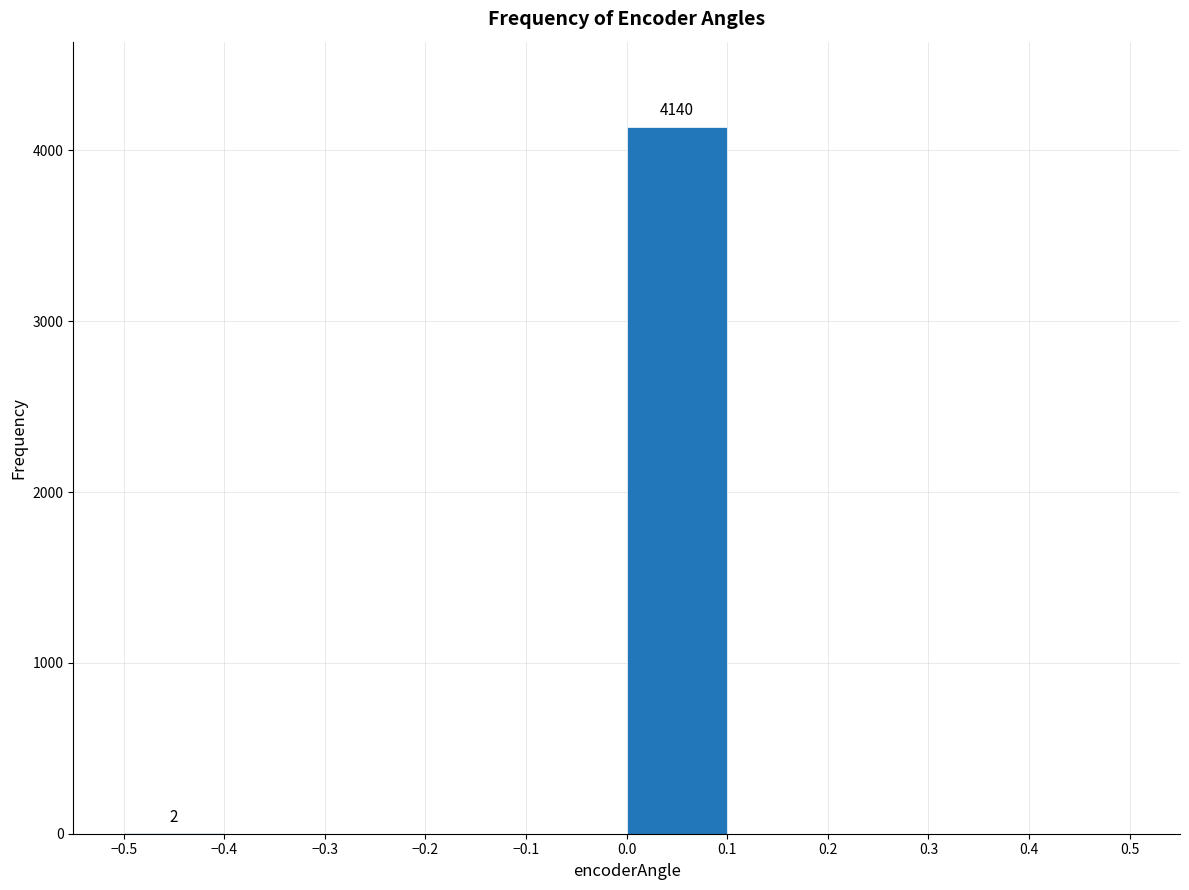

Which range on the x-axis has the tallest bar?

0.0 to 0.1